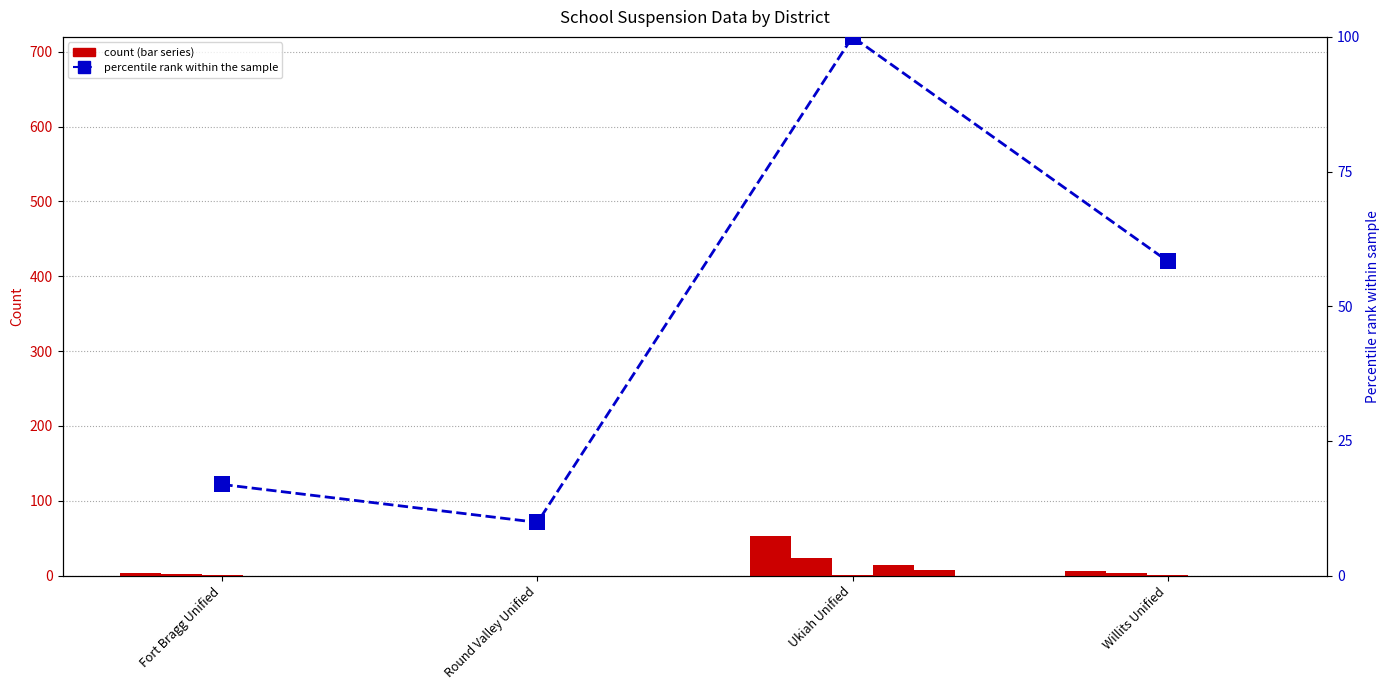

At how many categories does at least one series exceed 49?

2